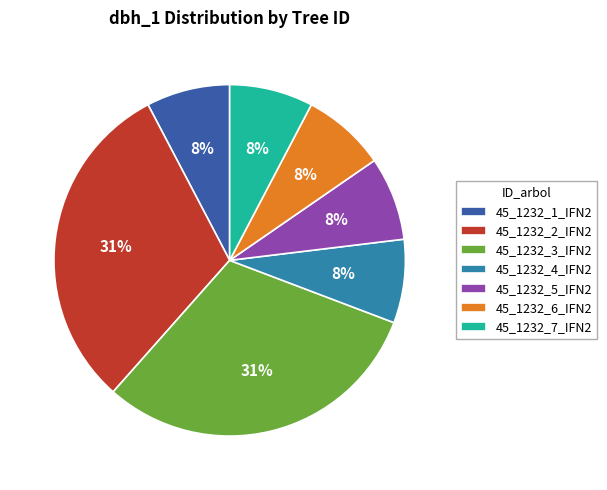

What percentage is the 45_1232_6_IFN2 slice, to the nearest percent?

8%